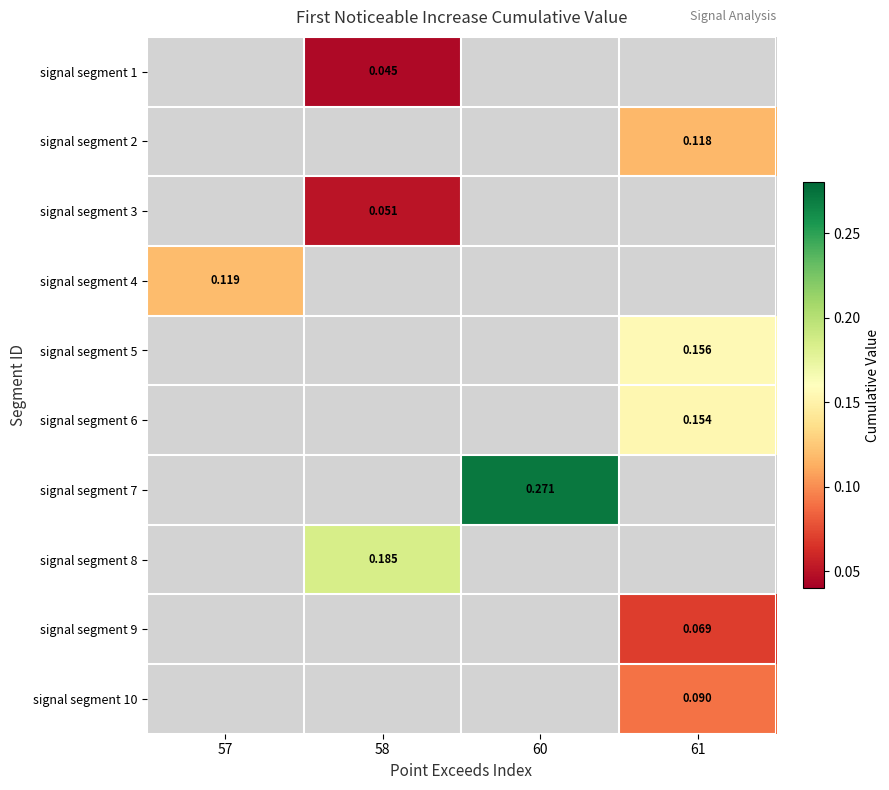

What is the greatest value displayed?

0.3